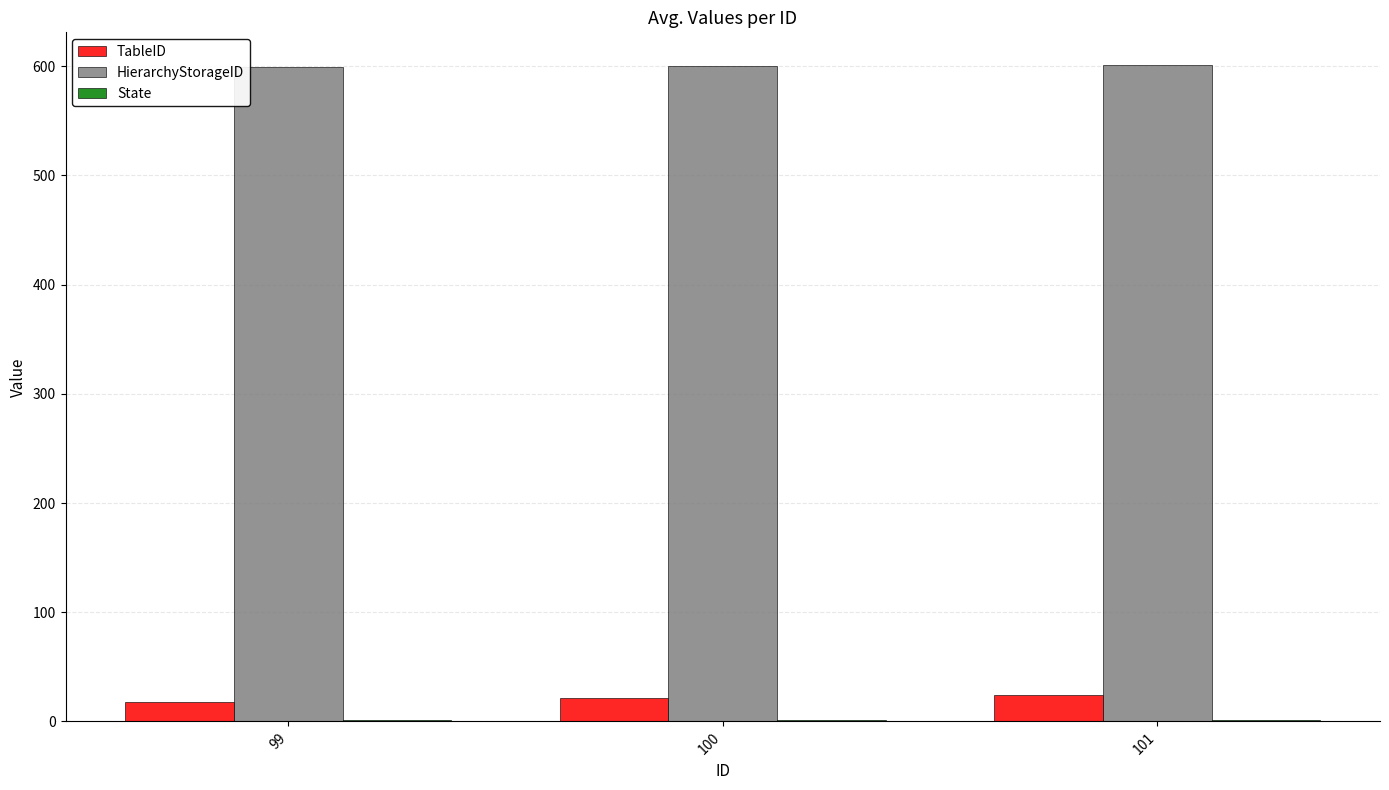

Which series has the largest total across all categories?

HierarchyStorageID